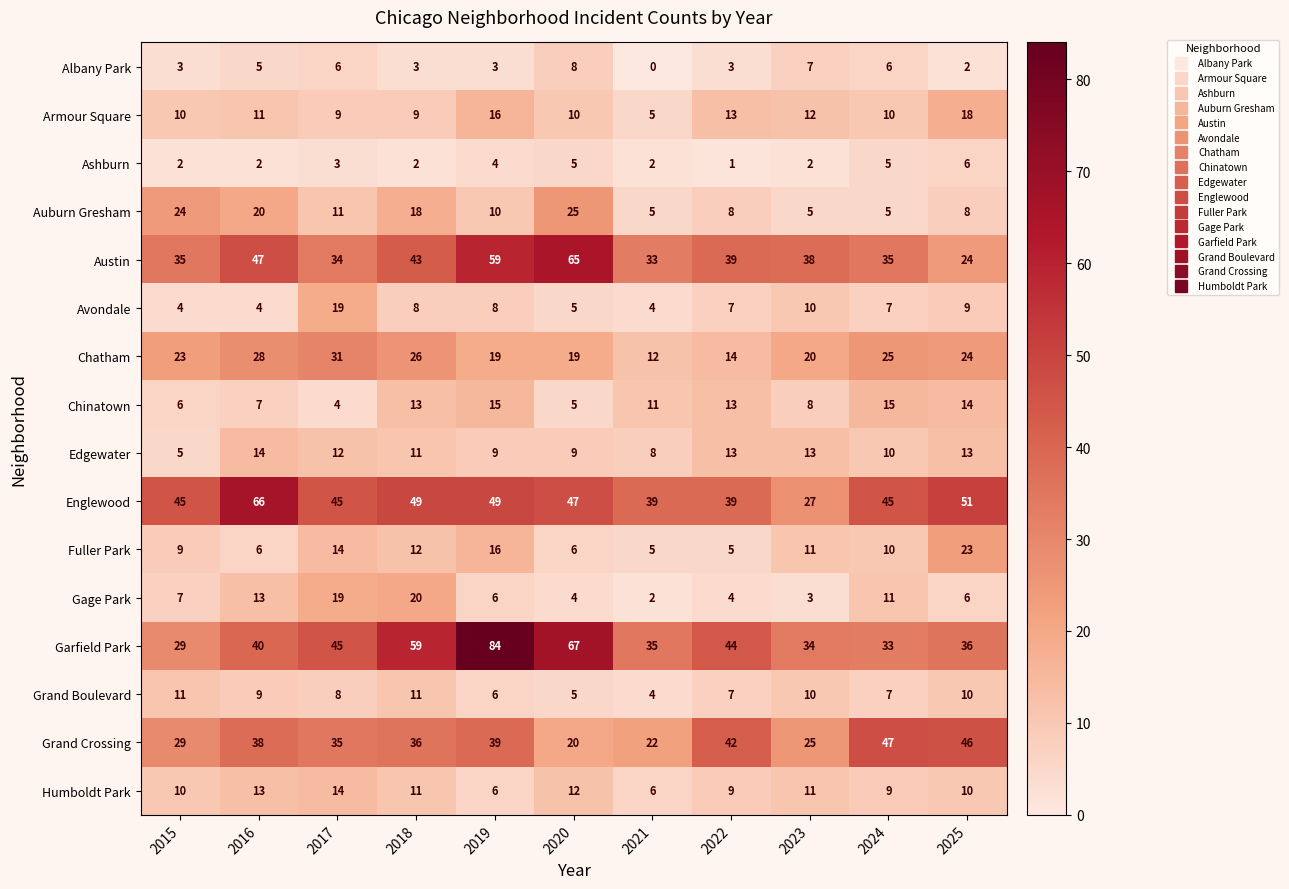

At which category is the sum across all series the highest?

2019